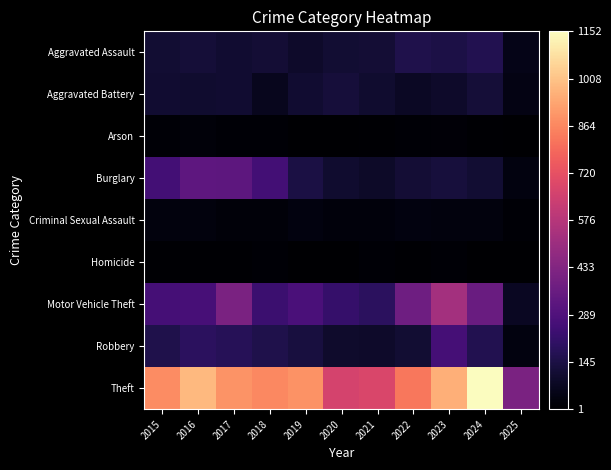

Reading left to right, transcribe all the data shown in this chart.

Aggravated Assault: 2015=110	2016=118	2017=105	2018=115	2019=92	2020=113	2021=115	2022=154	2023=145	2024=166	2025=53
Aggravated Battery: 2015=108	2016=102	2017=108	2018=67	2019=108	2020=125	2021=100	2022=81	2023=92	2024=119	2025=45
Arson: 2015=13	2016=20	2017=14	2018=12	2019=5	2020=4	2021=6	2022=11	2023=15	2024=7	2025=1
Burglary: 2015=254	2016=333	2017=329	2018=257	2019=143	2020=100	2021=90	2022=116	2023=130	2024=112	2025=36
Criminal Sexual Assault: 2015=29	2016=30	2017=21	2018=23	2019=35	2020=27	2021=27	2022=34	2023=30	2024=28	2025=11
Homicide: 2015=9	2016=7	2017=8	2018=10	2019=5	2020=2	2021=13	2022=9	2023=10	2024=4	2025=1
Motor Vehicle Theft: 2015=261	2016=265	2017=411	2018=231	2019=273	2020=221	2021=193	2022=376	2023=523	2024=365	2025=76
Robbery: 2015=154	2016=194	2017=178	2018=155	2019=135	2020=97	2021=91	2022=111	2023=259	2024=165	2025=35
Theft: 2015=874	2016=984	2017=892	2018=868	2019=891	2020=666	2021=678	2022=827	2023=961	2024=1152	2025=411